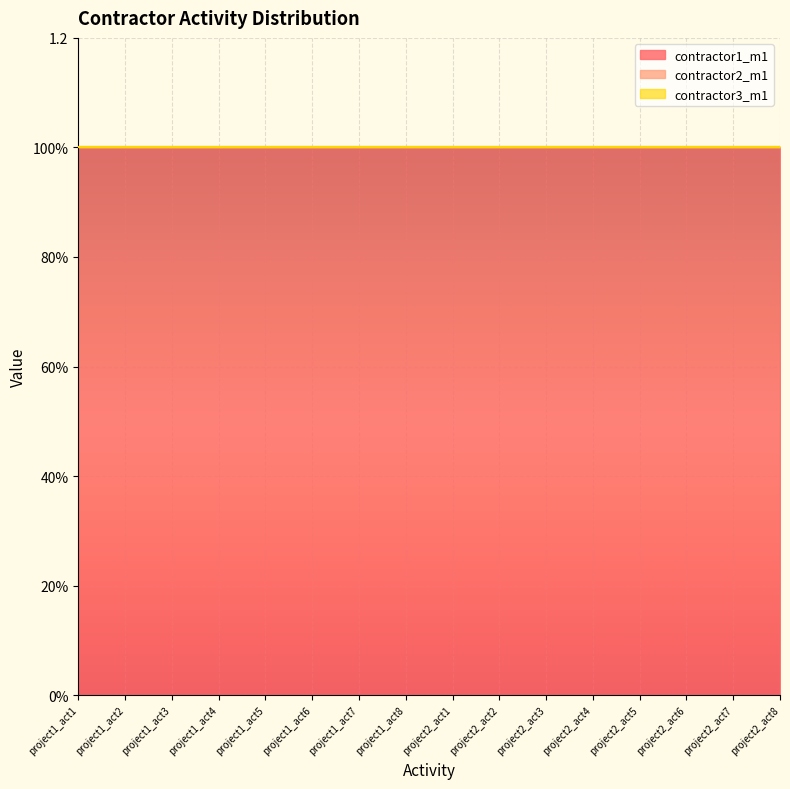

What is the label of the 15th point from the left?

project2_act7